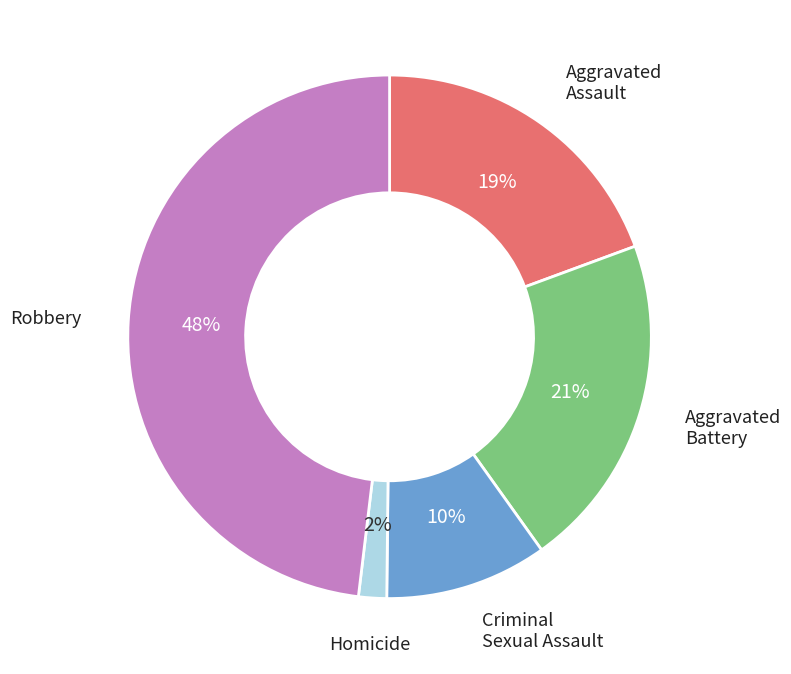

To the nearest percent, what is the combined percentage of Homicide and Criminal Sexual Assault?

12%